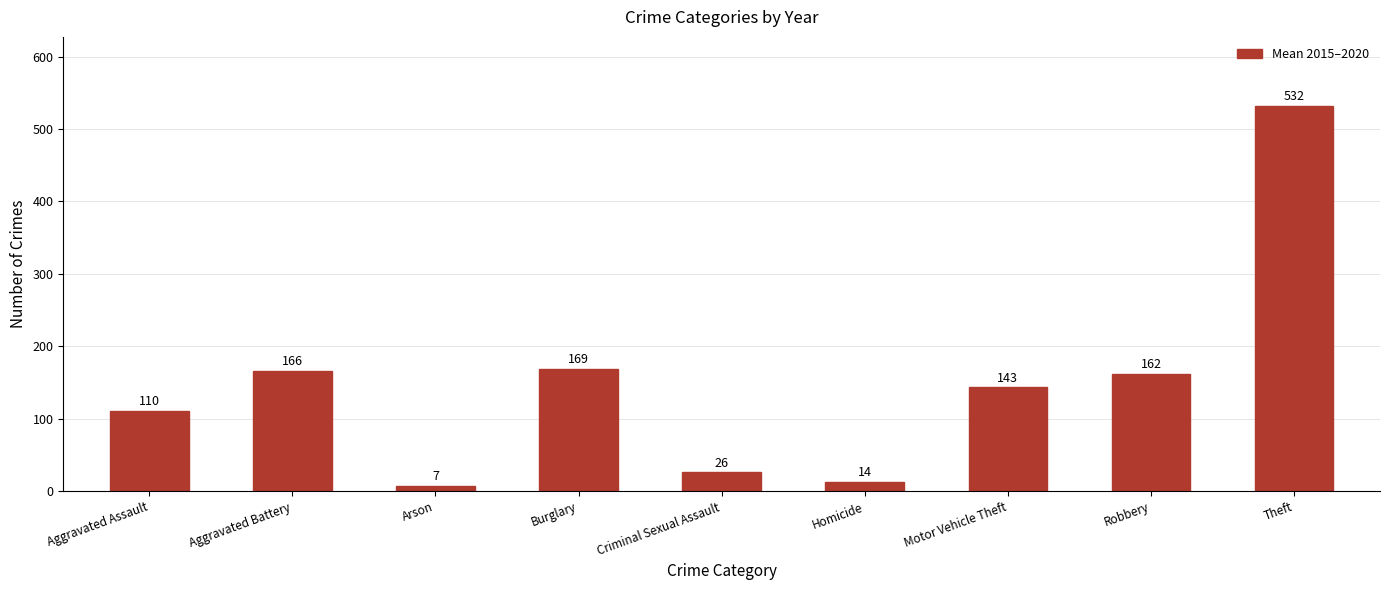

How many distinct data groups are displayed?

1